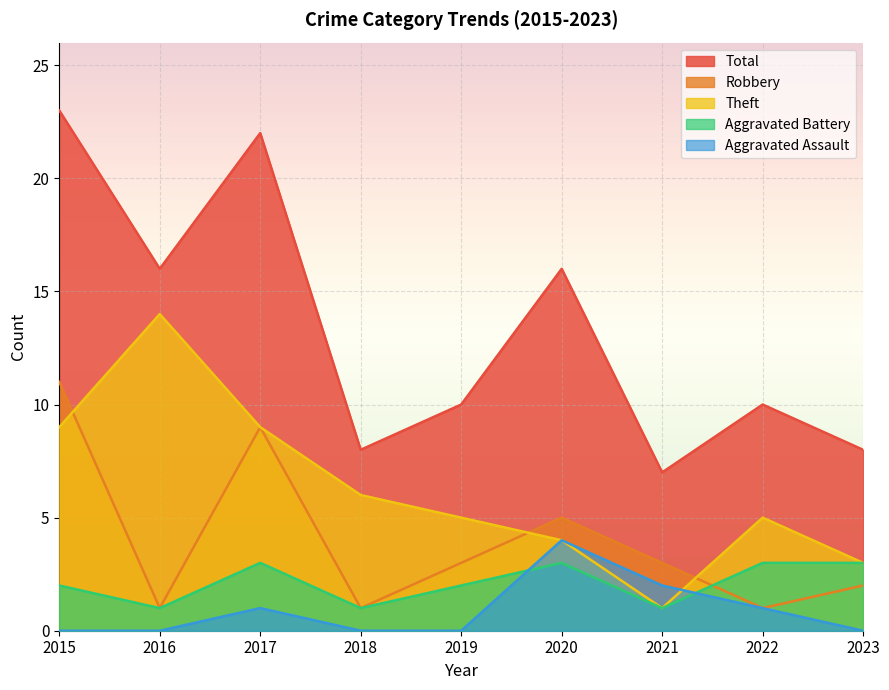

What is the sum of the Robbery values at 2016 and 2018?

2